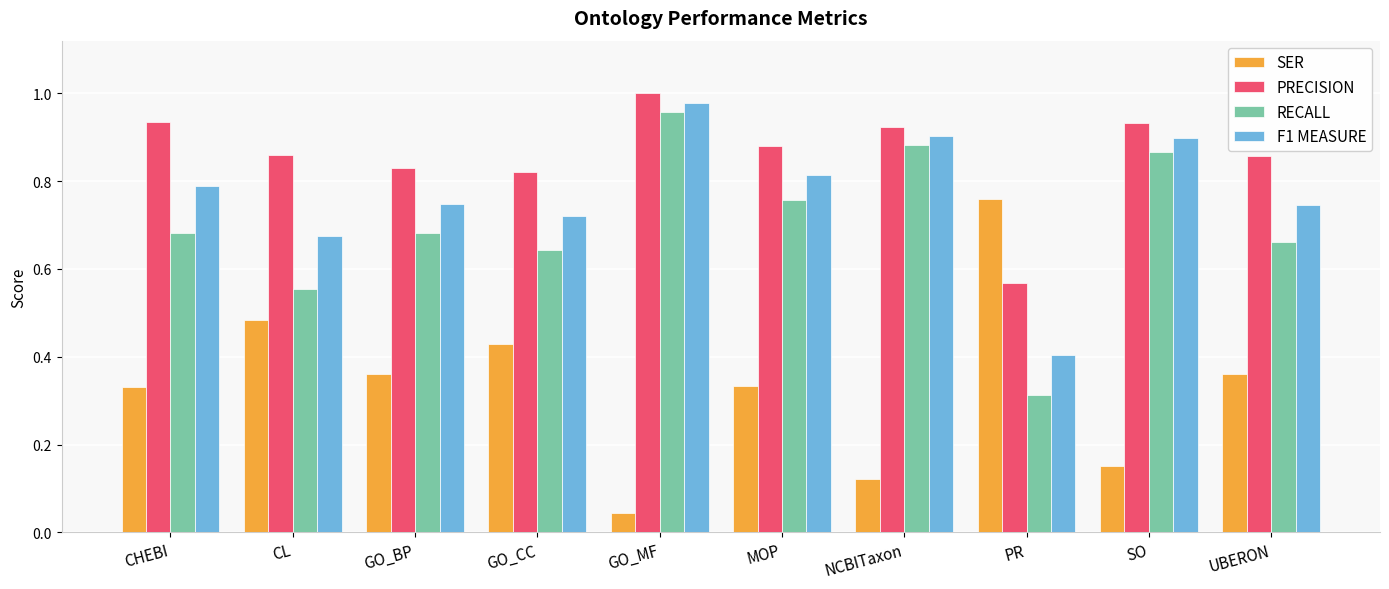

The PRECISION series shows 0.9 at NCBITaxon. True or false?

True